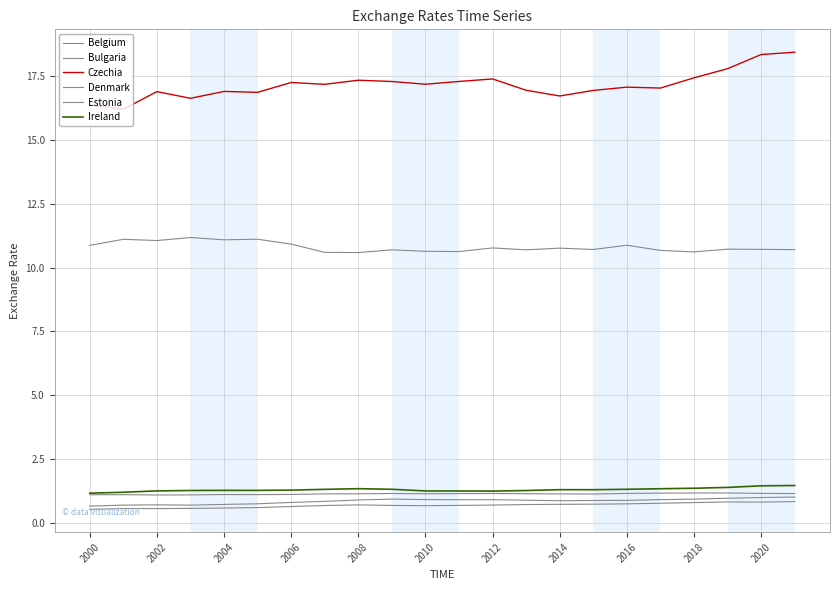

Does the chart have visible grid lines?

Yes